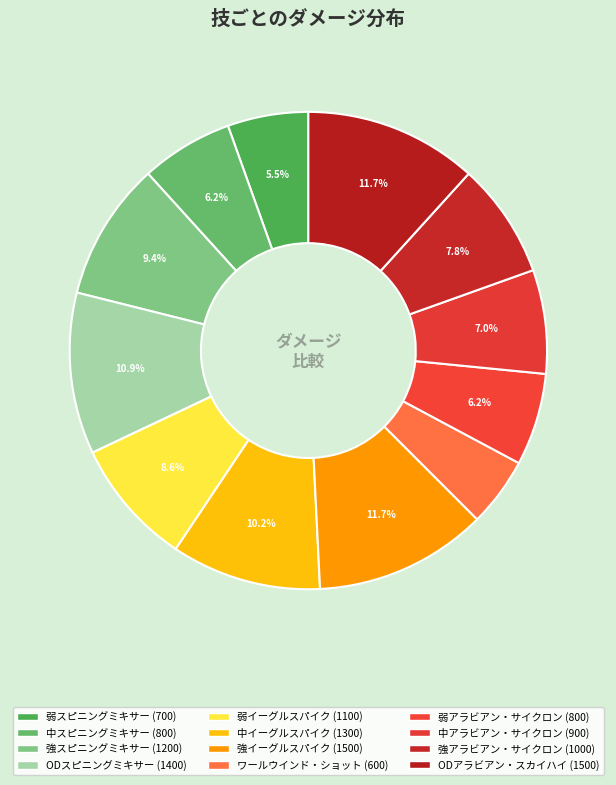

Which category has the biggest portion of the pie?

強イーグルスパイク